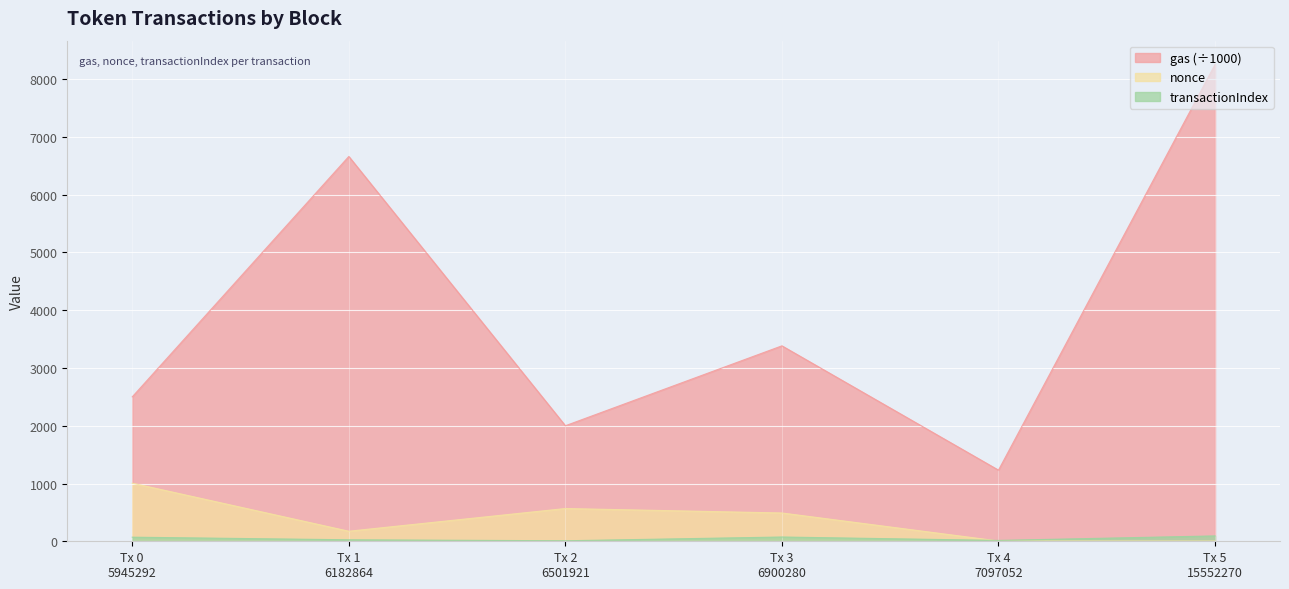

What is the maximum value shown in the chart?

8253.6